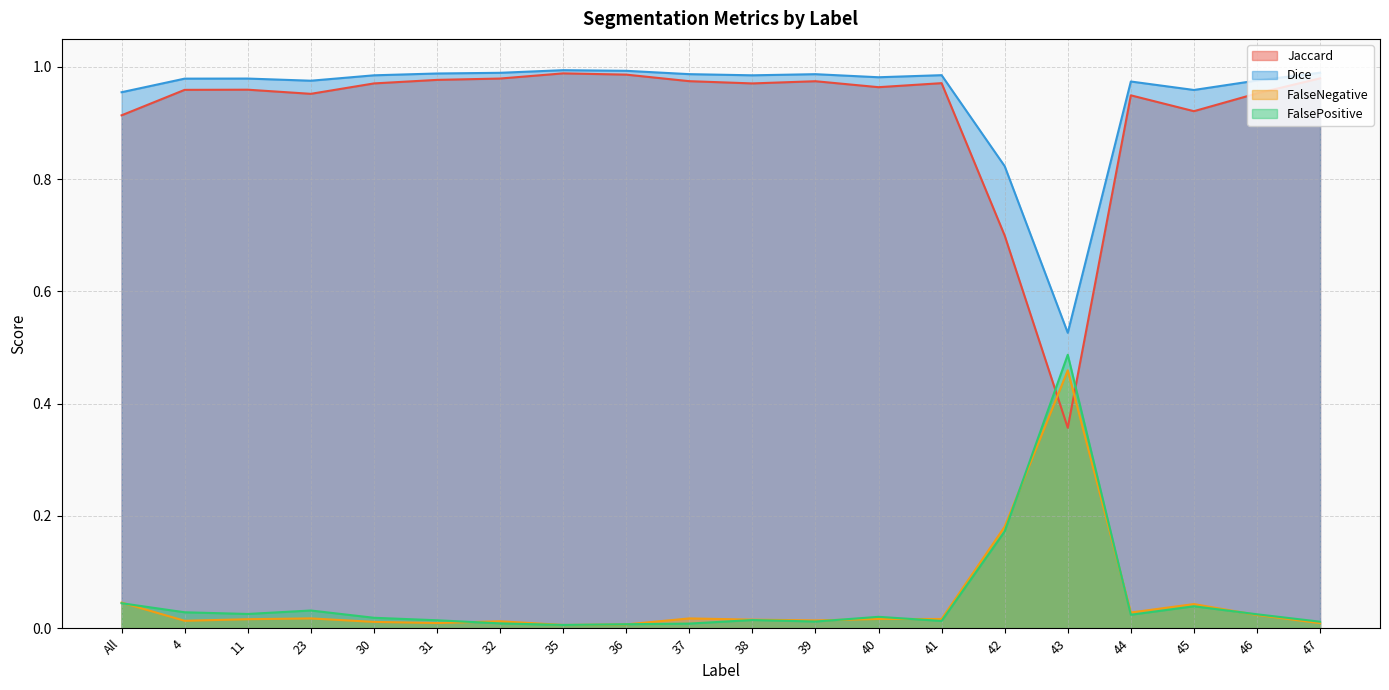

Which series has the largest total across all categories?

Dice